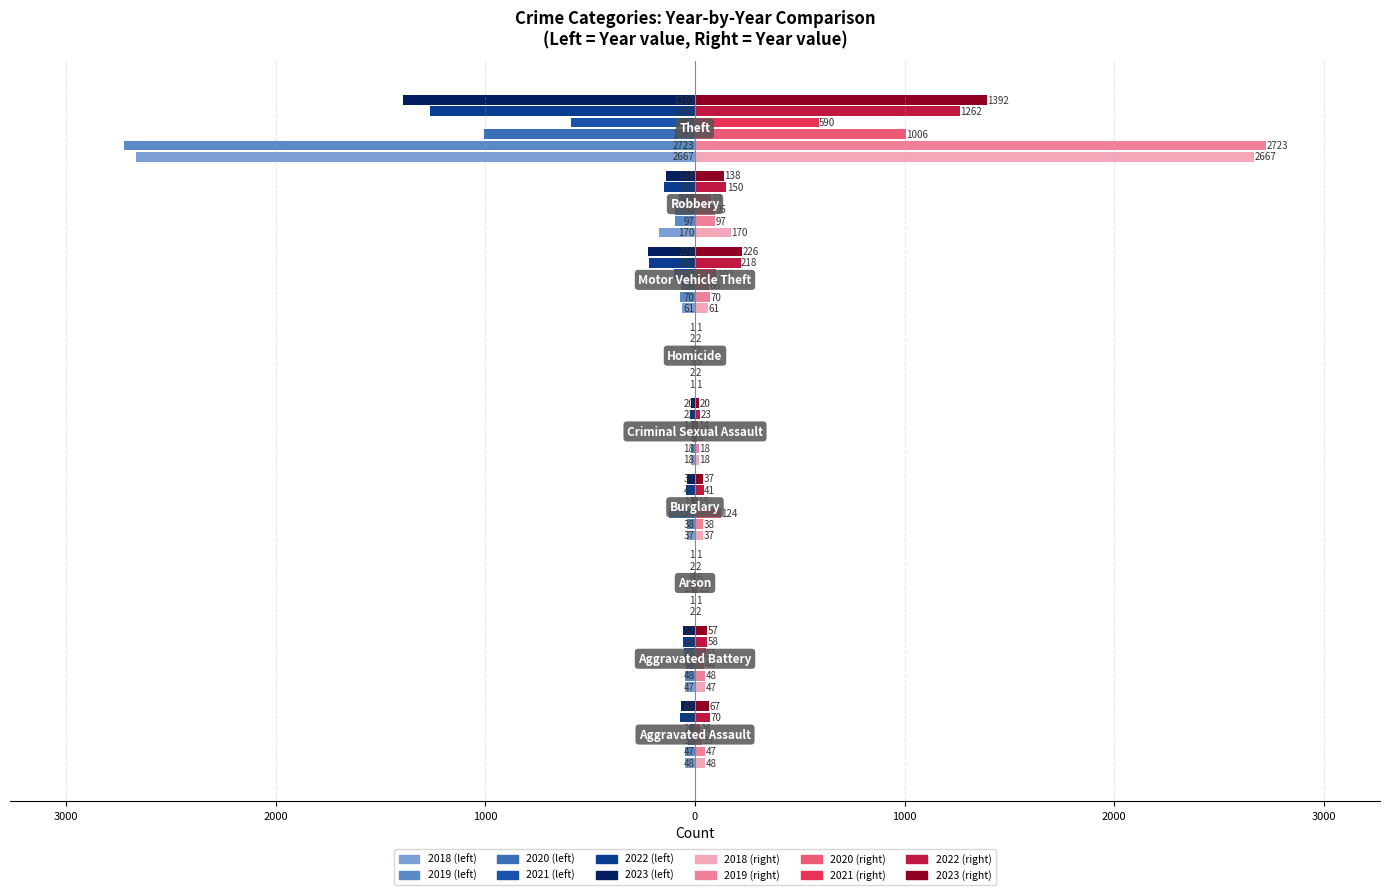

What is the value of the 2021 bar at the 6th from the left?

-2